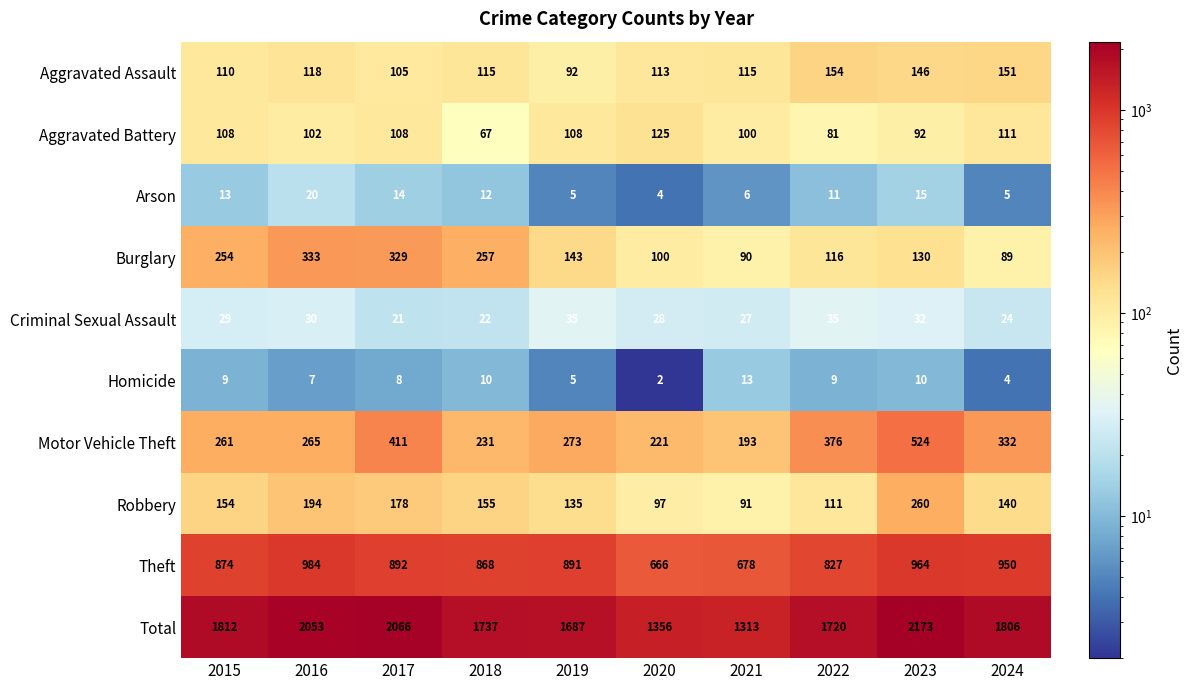

Where is Criminal Sexual Assault nearest to the value 28?

2020